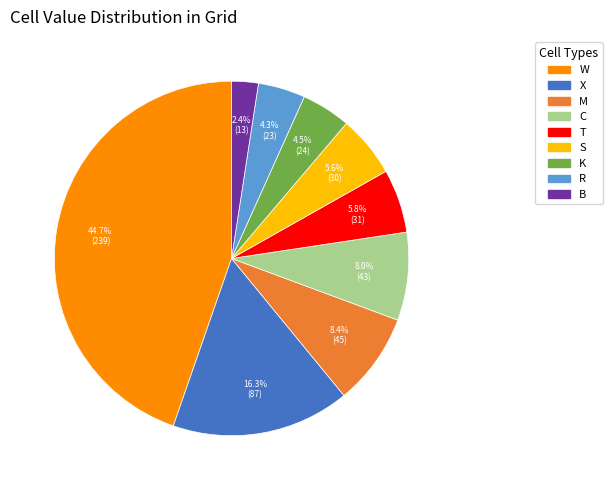

Is there a majority slice in this chart?

No